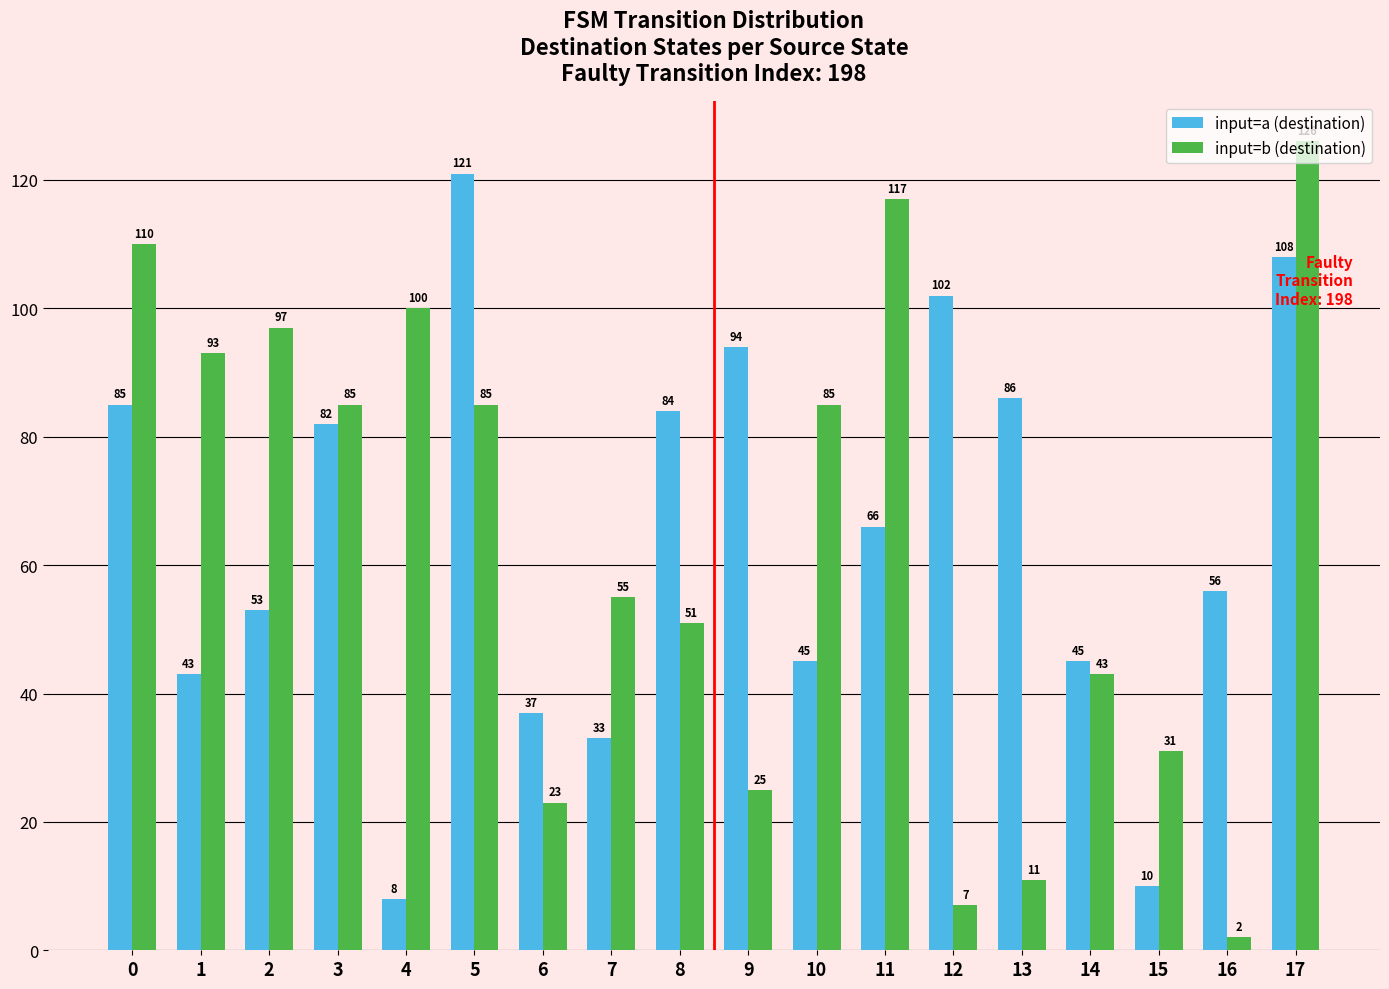

Reading right to left, transcribe all the data shown in this chart.

input=a (destination): 17=108	16=56	15=10	14=45	13=86	12=102	11=66	10=45	9=94	8=84	7=33	6=37	5=121	4=8	3=82	2=53	1=43	0=85
input=b (destination): 17=126	16=2	15=31	14=43	13=11	12=7	11=117	10=85	9=25	8=51	7=55	6=23	5=85	4=100	3=85	2=97	1=93	0=110